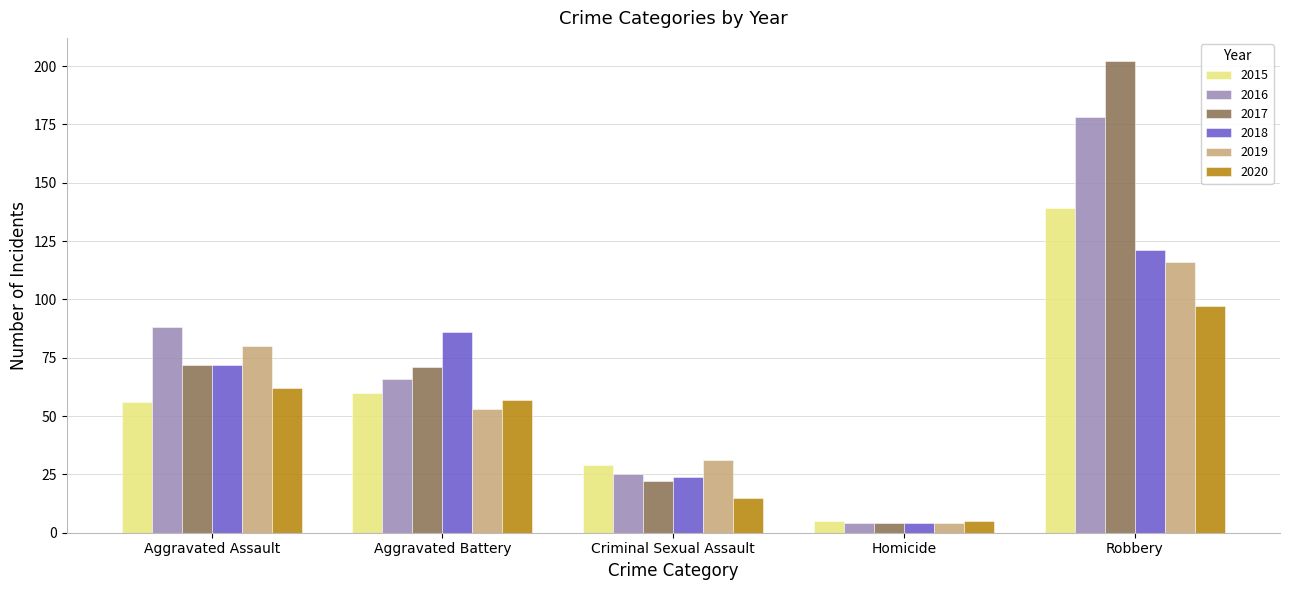

Where does the 2019 series first go above 53?

Aggravated Assault